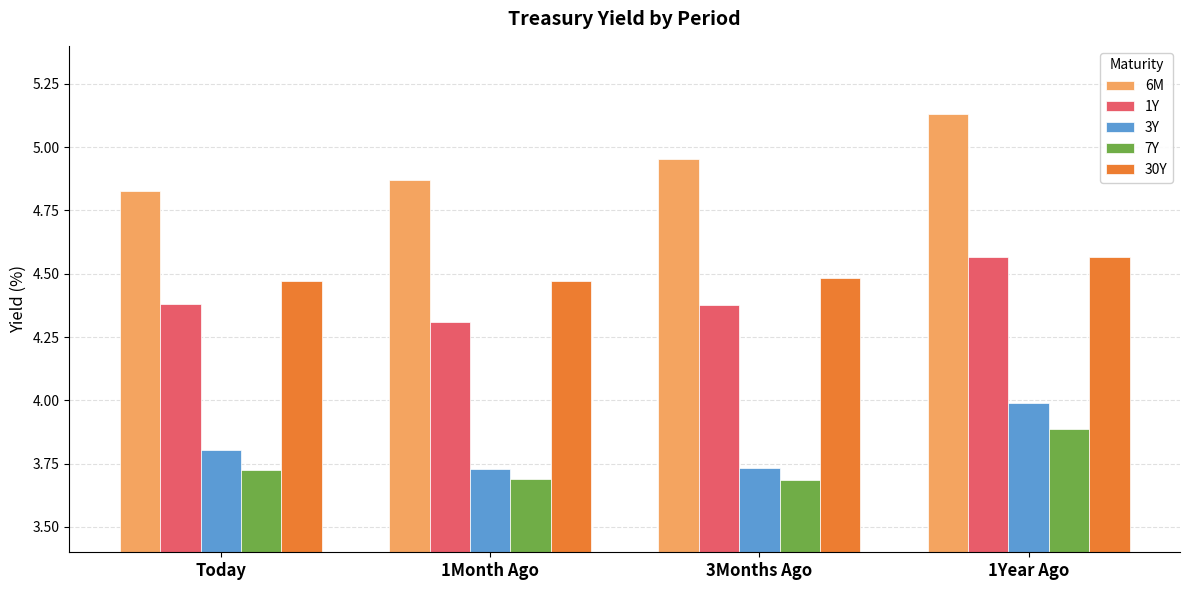

Which category has the highest value across all series?

1Year Ago